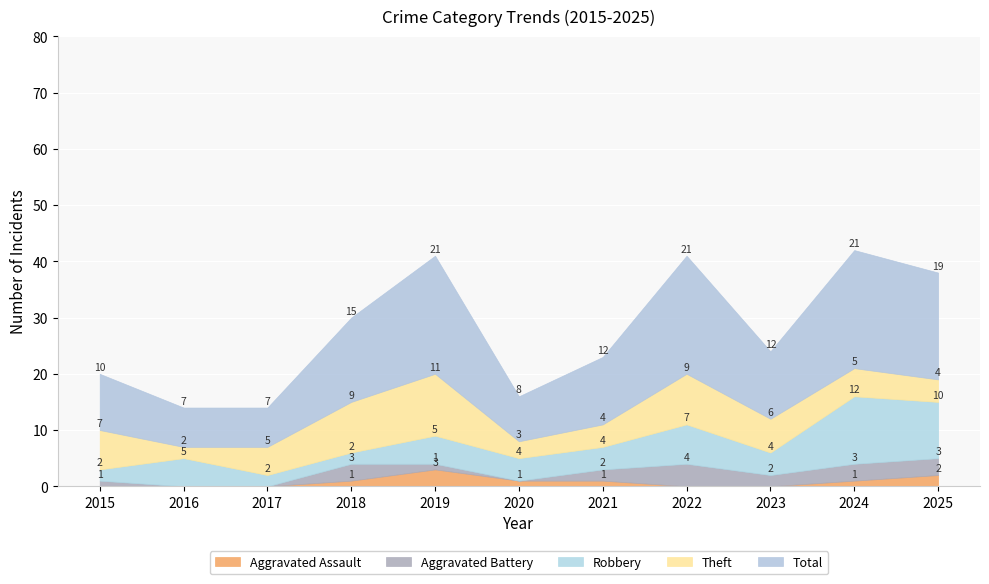

What is the total value across all series at 2020?

16